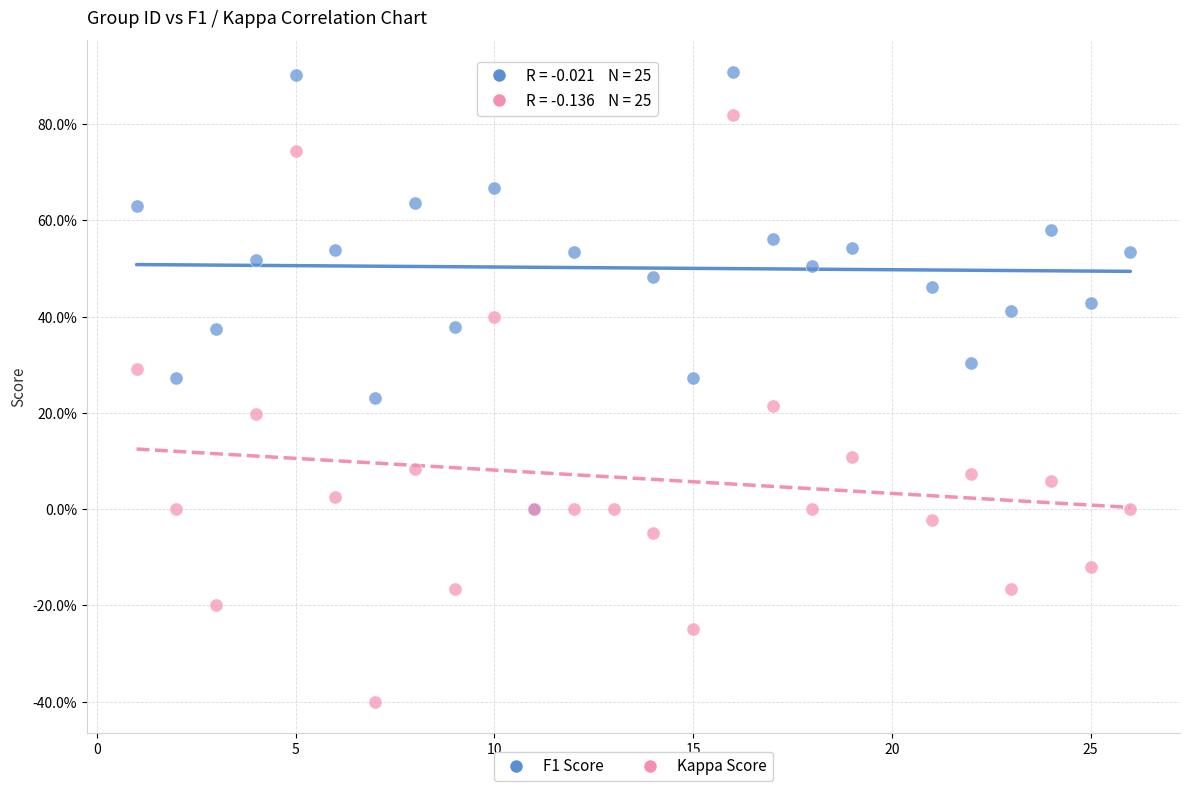

Which series has the widest spread of Y values?

Kappa Score